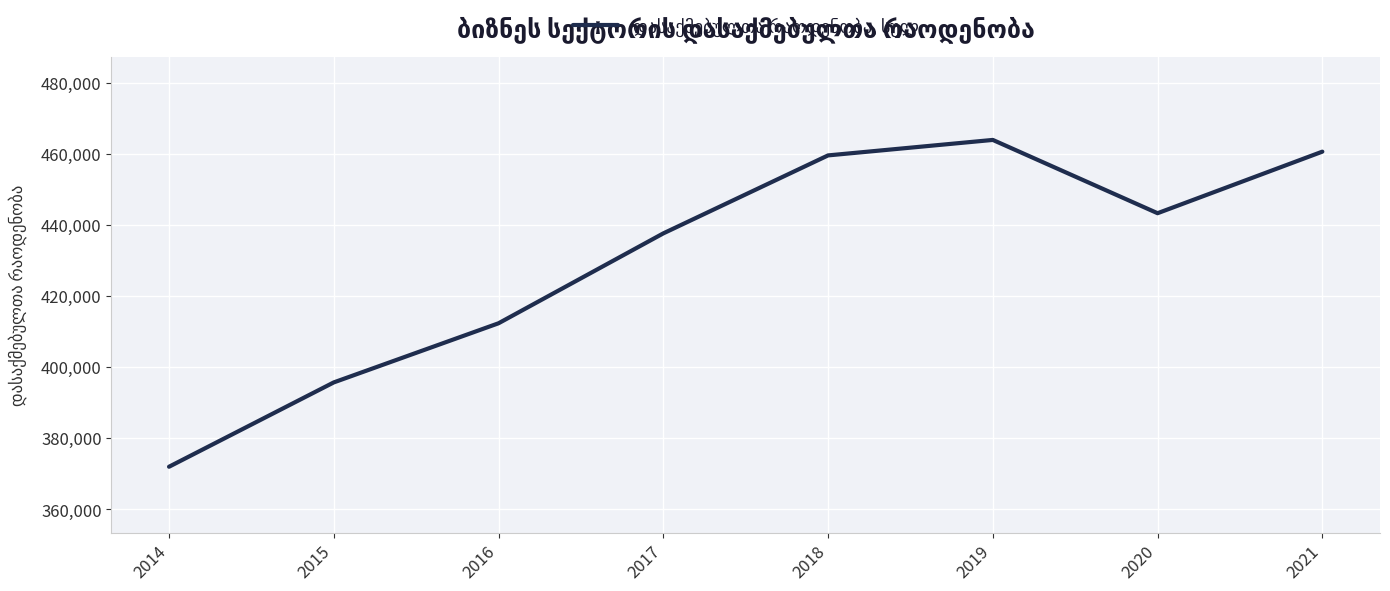

What is the approximate value at 2015?

395716